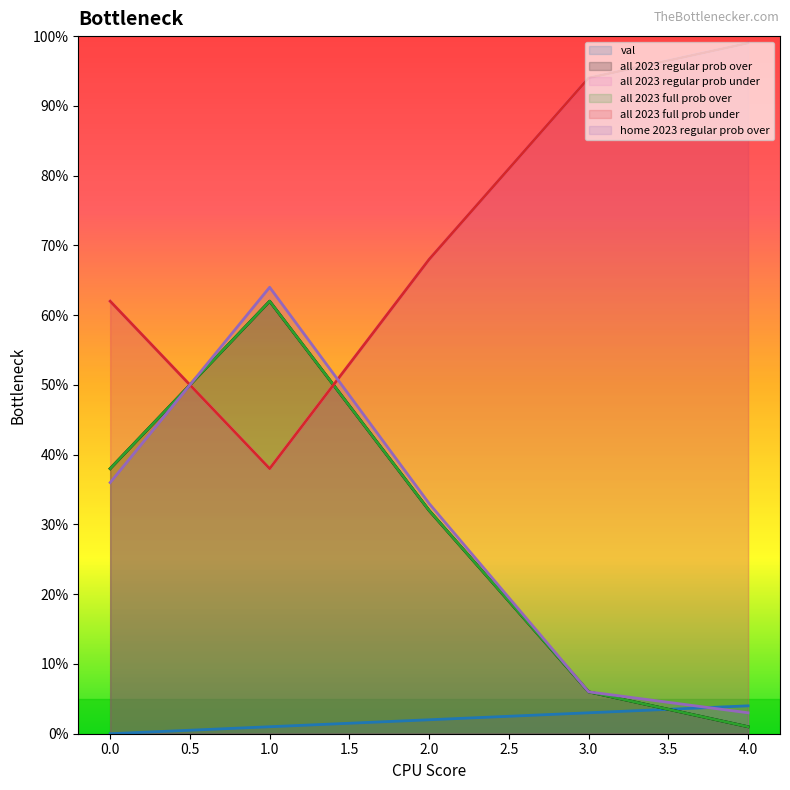

Count the number of data series in this chart.

6